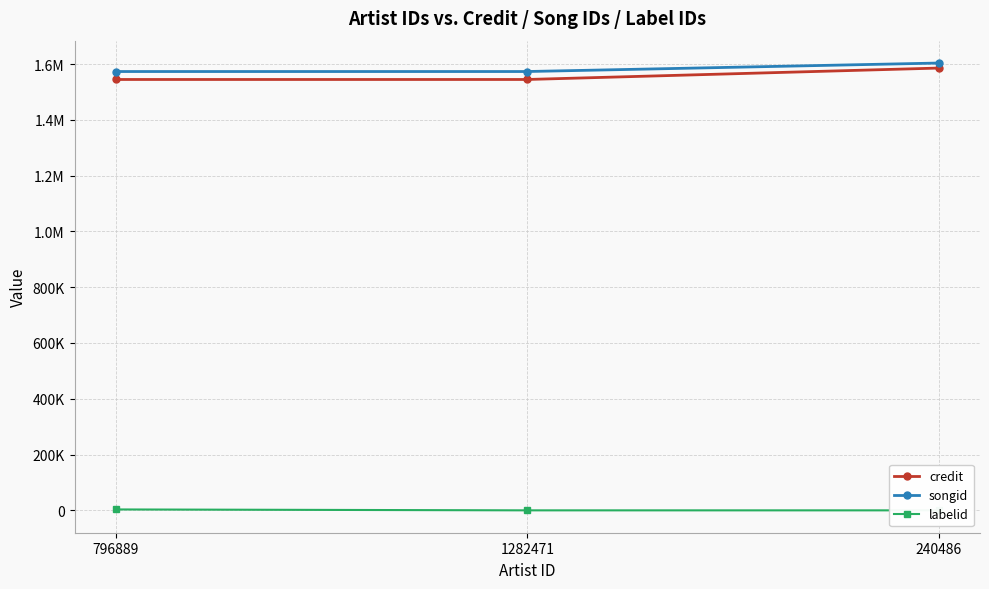

Between 796889 and 240486, which is larger?

240486